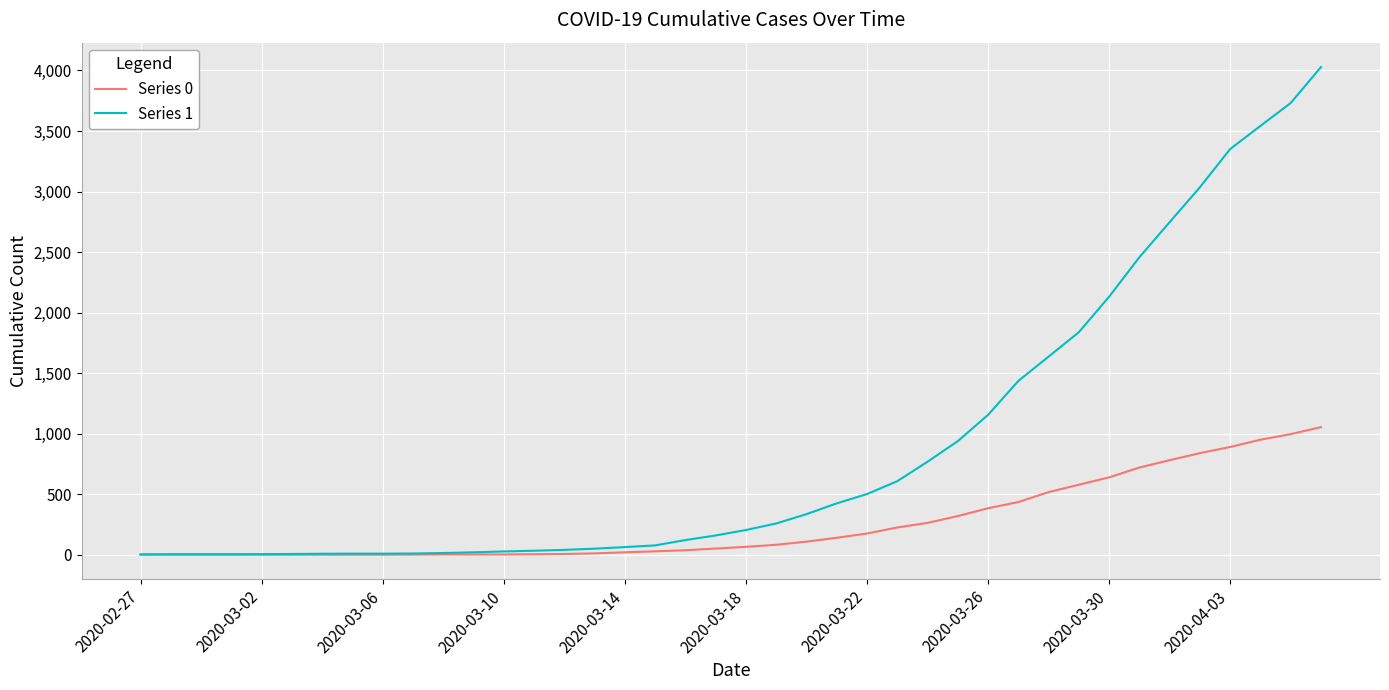

What is the difference between the maximum and minimum values in the Series 0 series?

1054